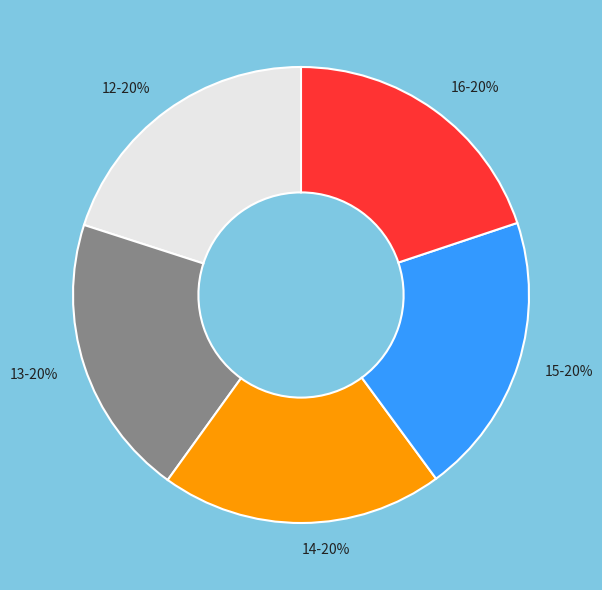

What is the ratio of the value at 14-20% to the value at 13-20%?

1.0